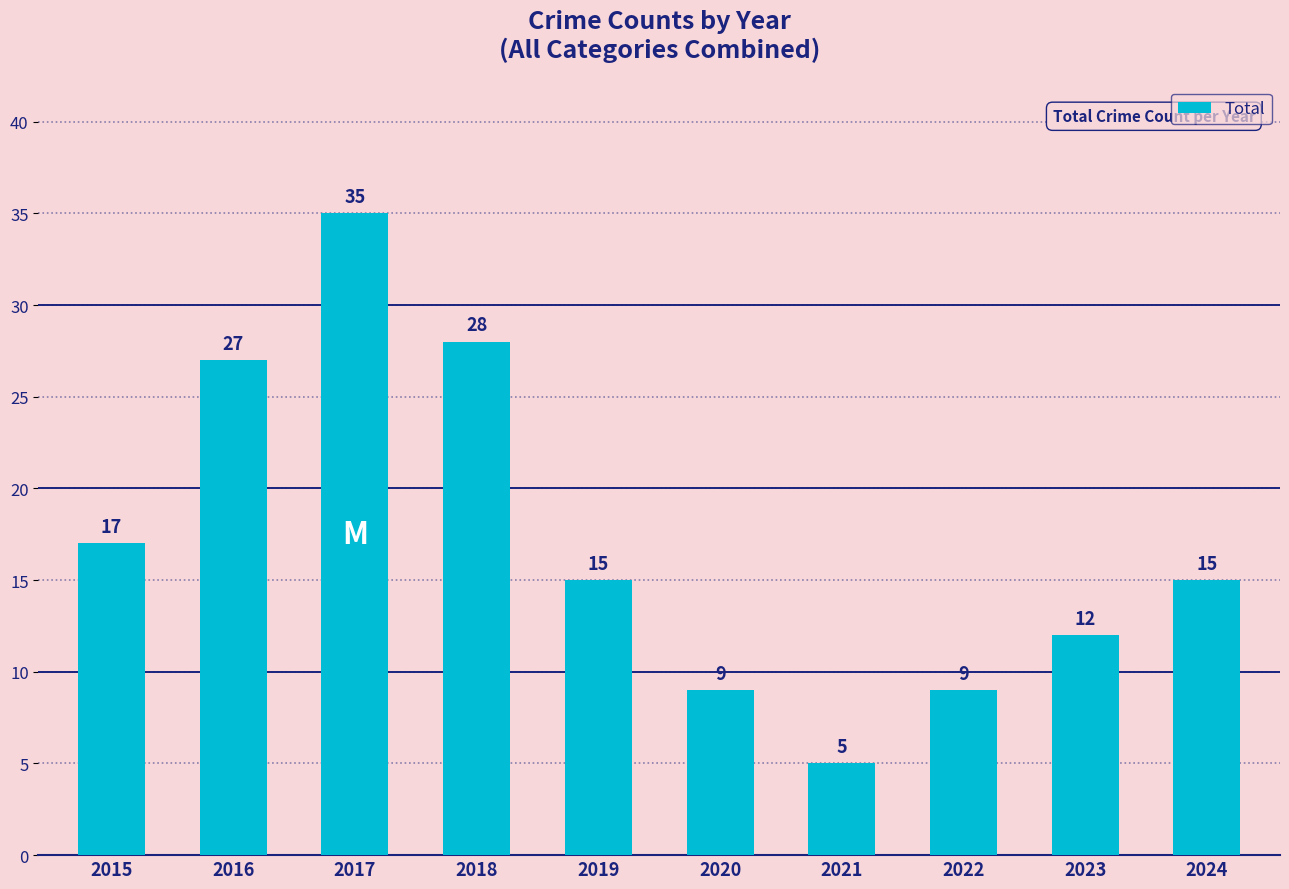

The chart shows a value of 35 at 2017. True or false?

True